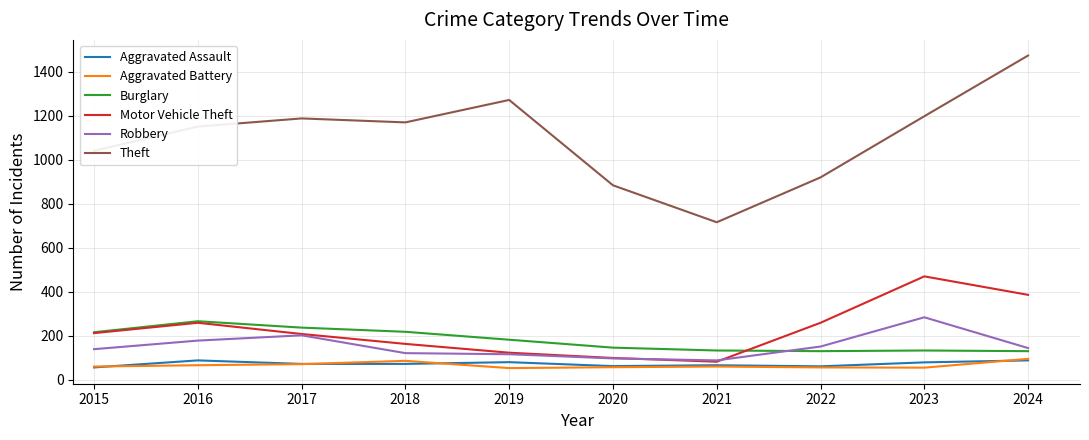

Where is the first local maximum for Burglary?

2016